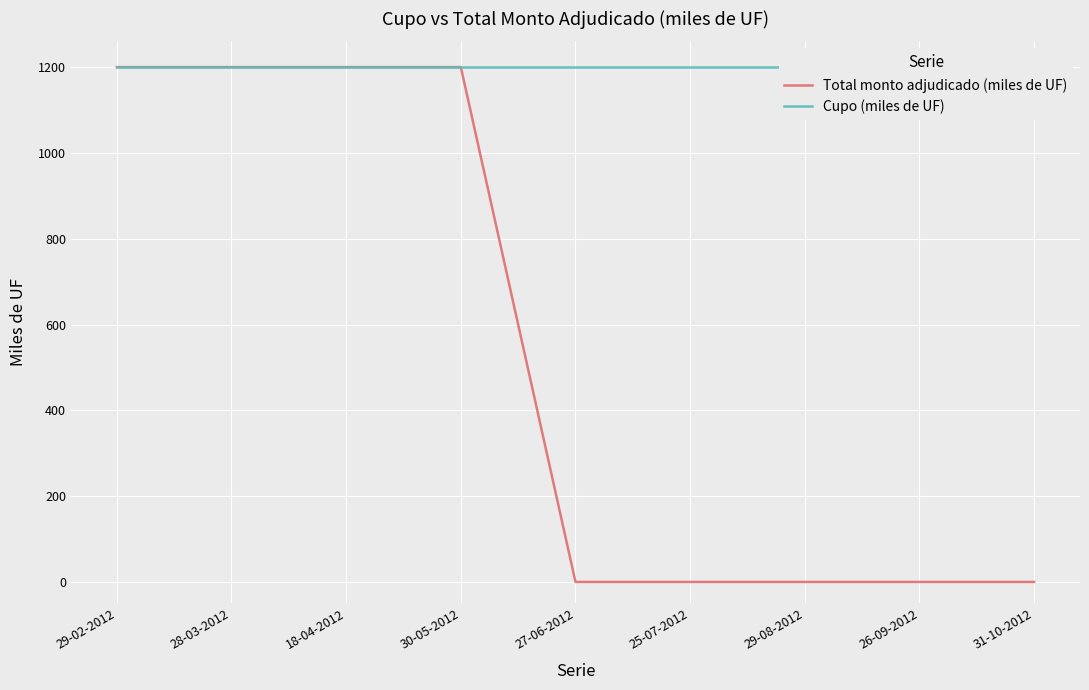

At which label does Cupo (miles de UF) reach its peak?

29-02-2012